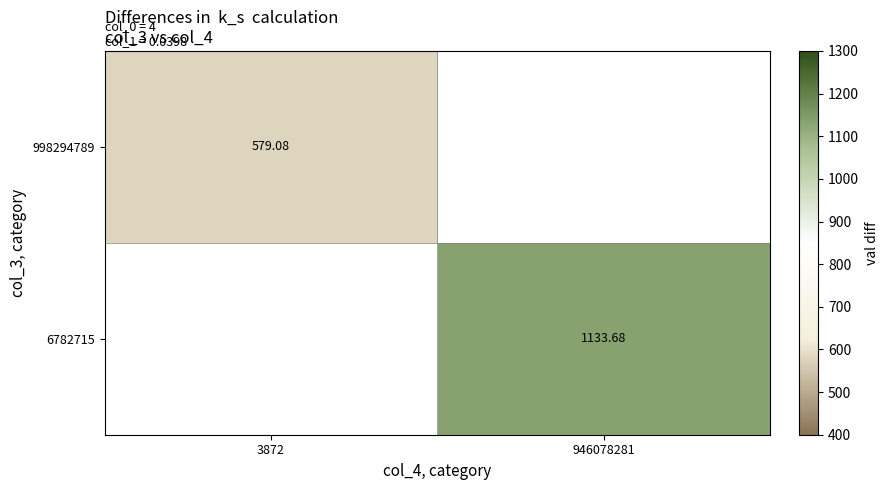

Is the value of 998294789 at 3872 greater than the value of 6782715 at 946078281?

No